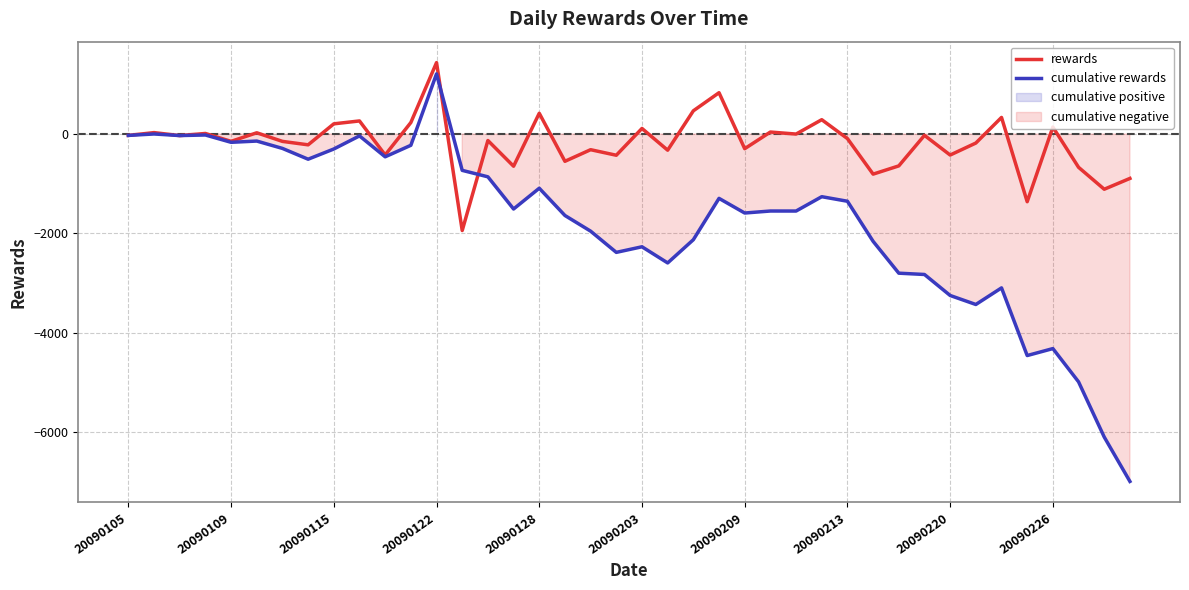

How many data points in cumulative rewards are above -1508?

19